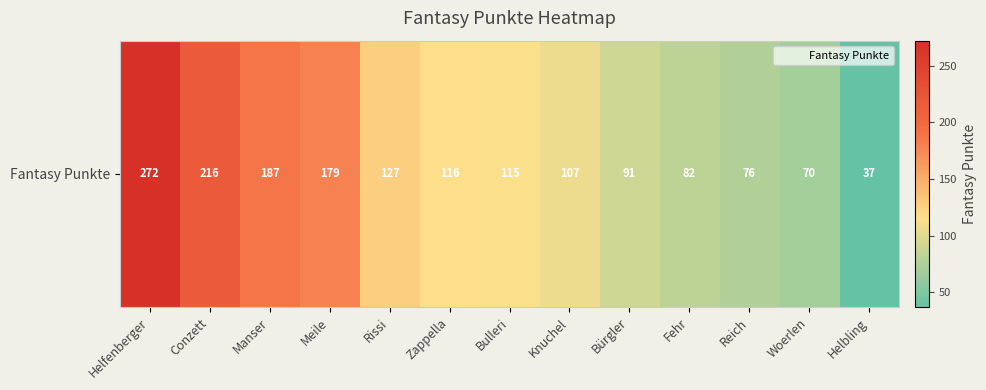

What is the maximum value shown in the chart?

272